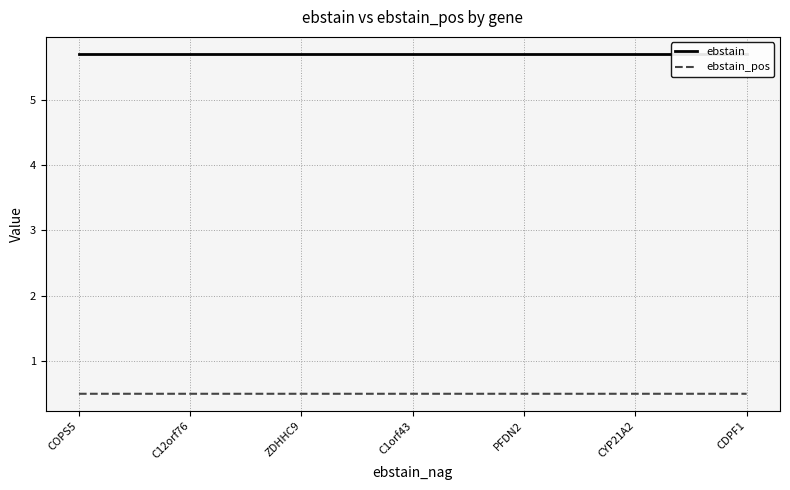

What is the minimum value for ebstain_pos?

0.5